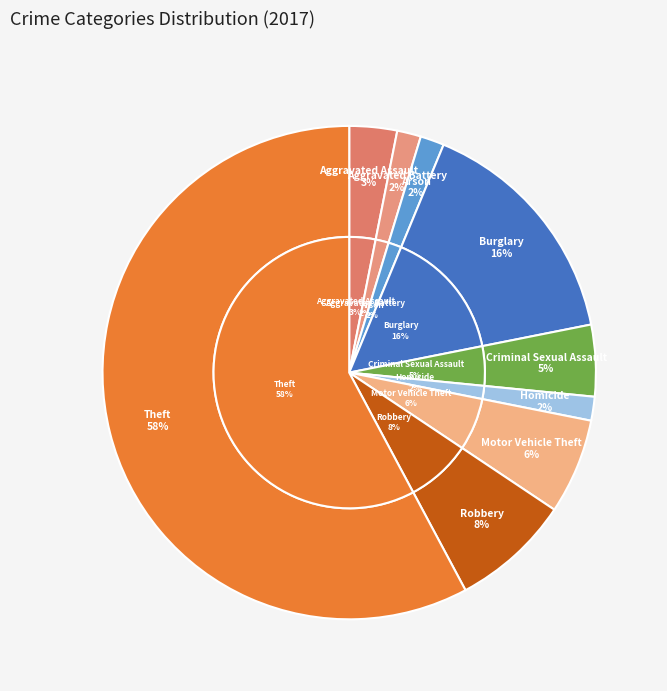

Is it true that Aggravated Battery is 2% of the pie?

True